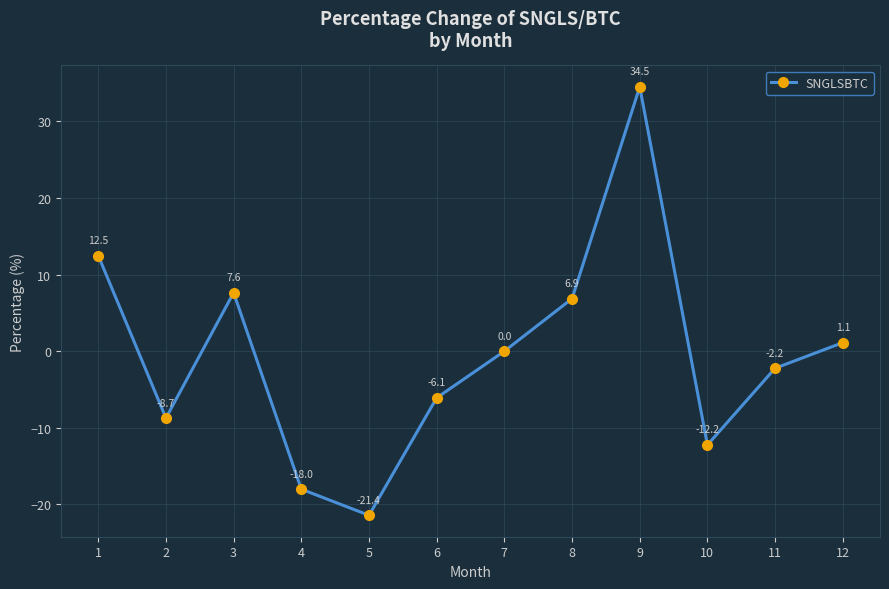

Reading right to left, list all the values displayed in this chart.

1.1	-2.2	-12.2	34.5	6.9	0.0	-6.1	-21.4	-18.0	7.6	-8.7	12.5